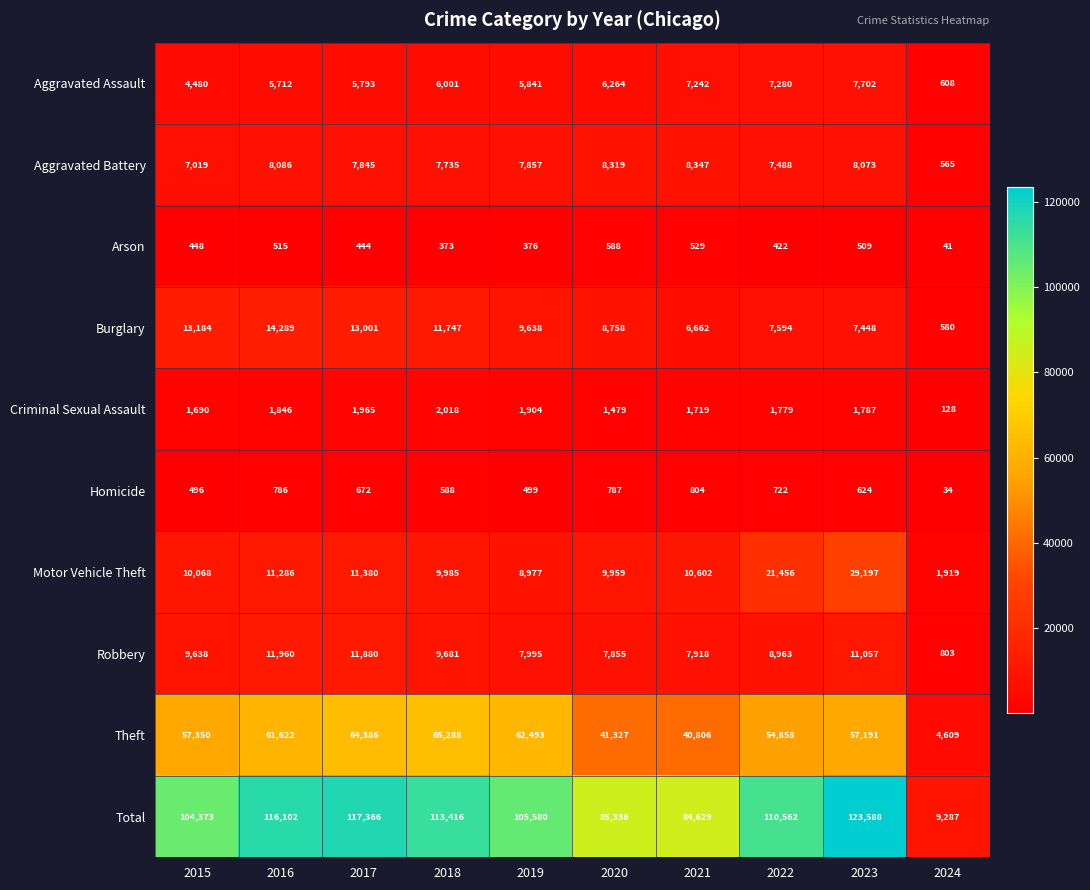

Which category has the lowest value in the Motor Vehicle Theft series?

2024